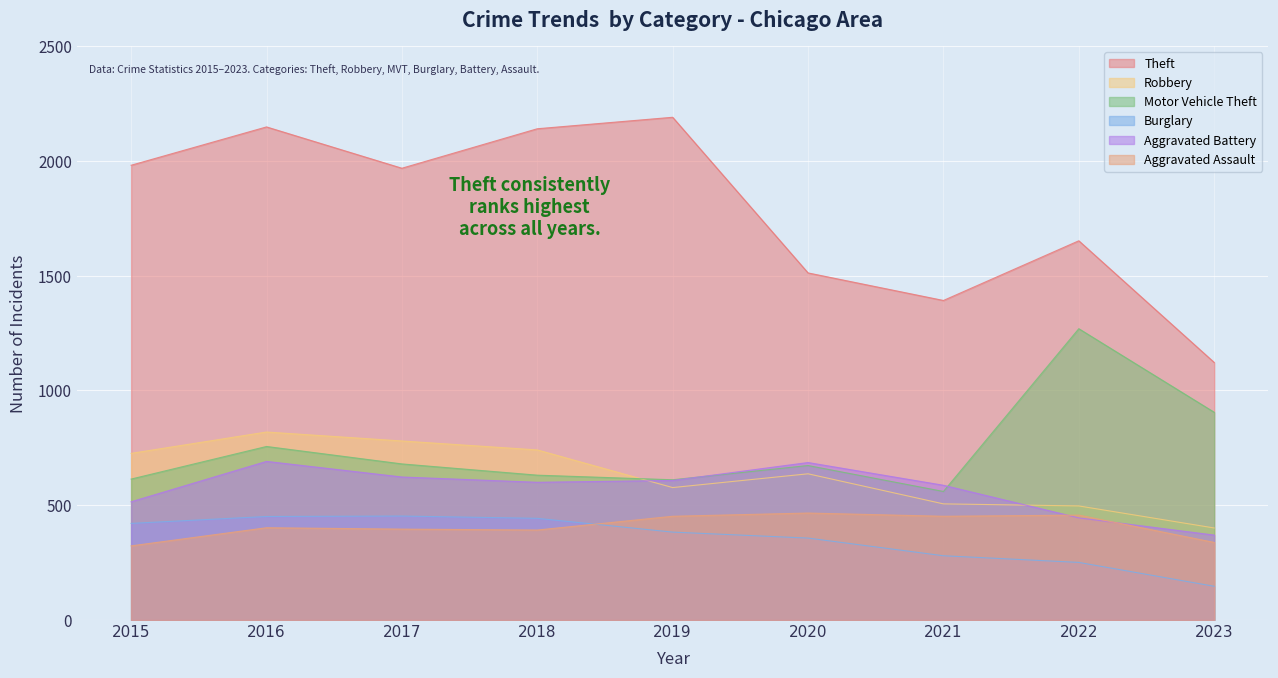

Is it true that Burglary equals 216 at 2020?

False